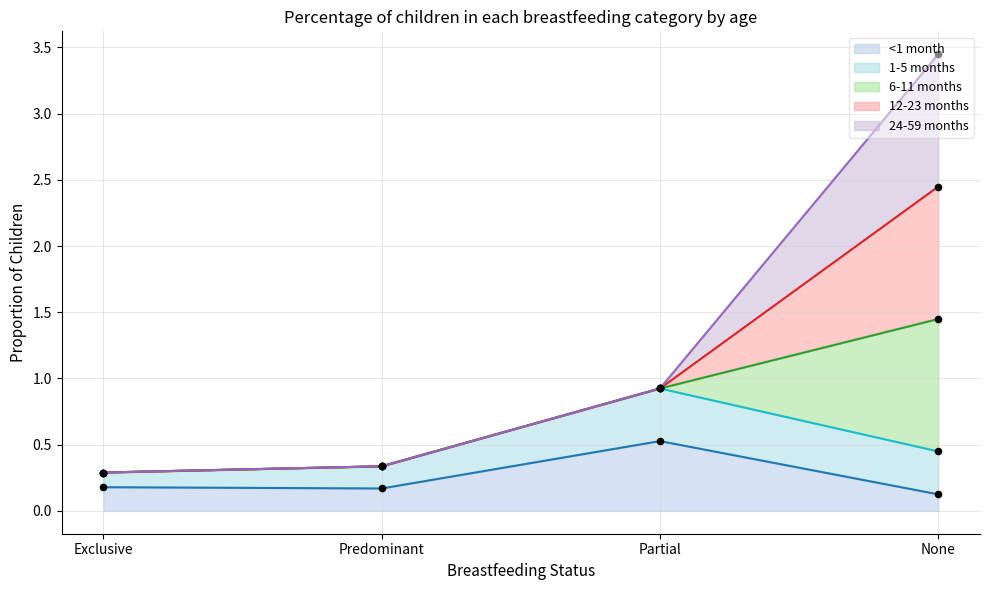

Which series reaches the minimum Y coordinate?

<1 month